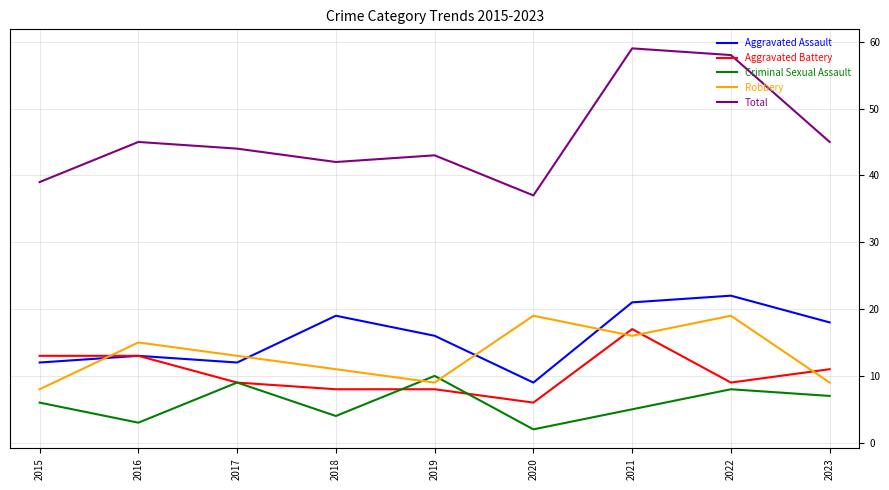

The Aggravated Assault series shows 28 at 2023. True or false?

False